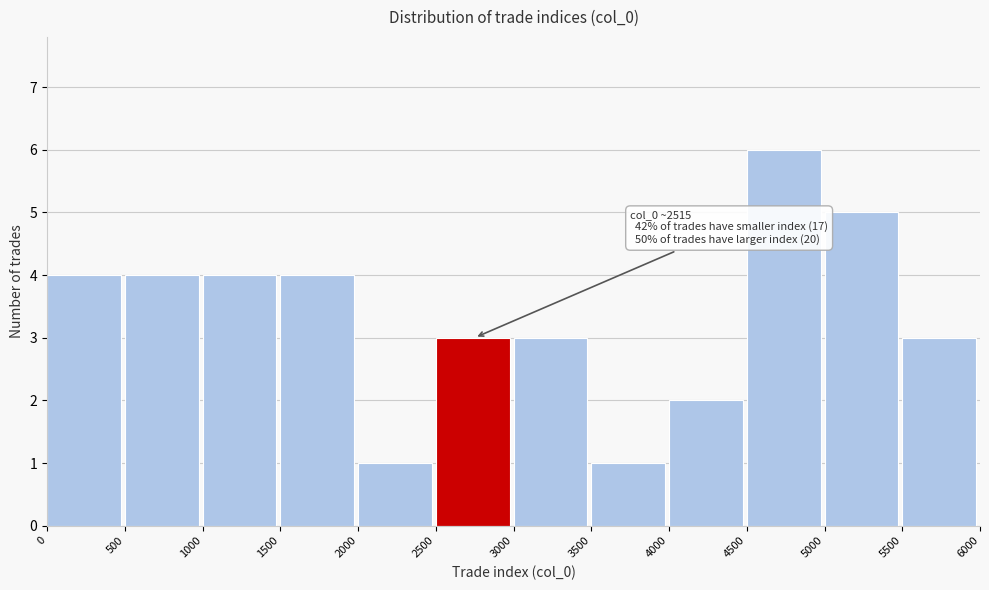

Over which range of the x-axis is the bar tallest?

4500 to 5000